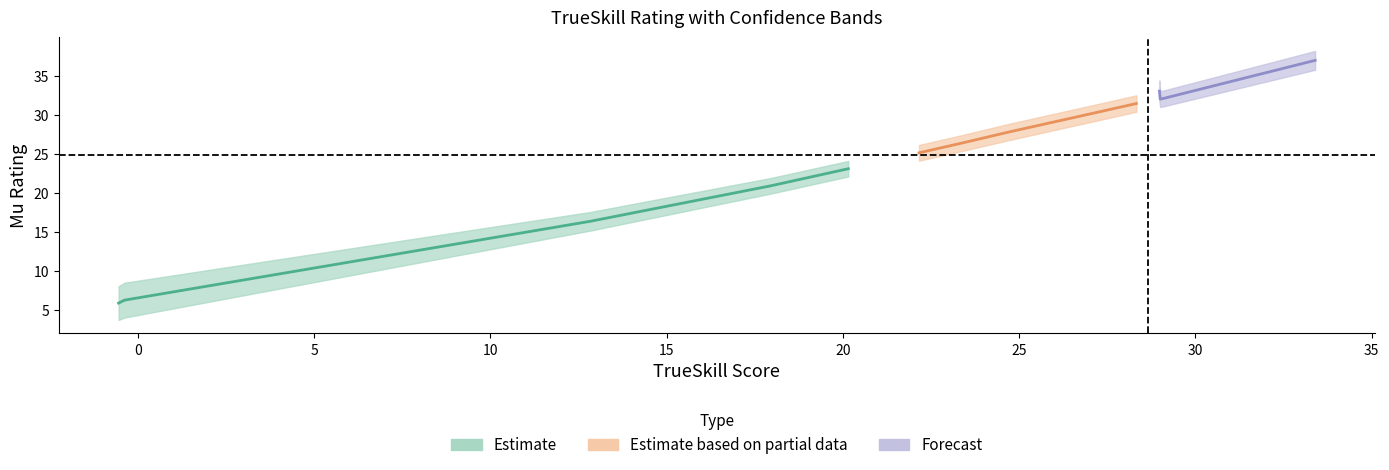

What is the label of the 13th point from the right?

mu